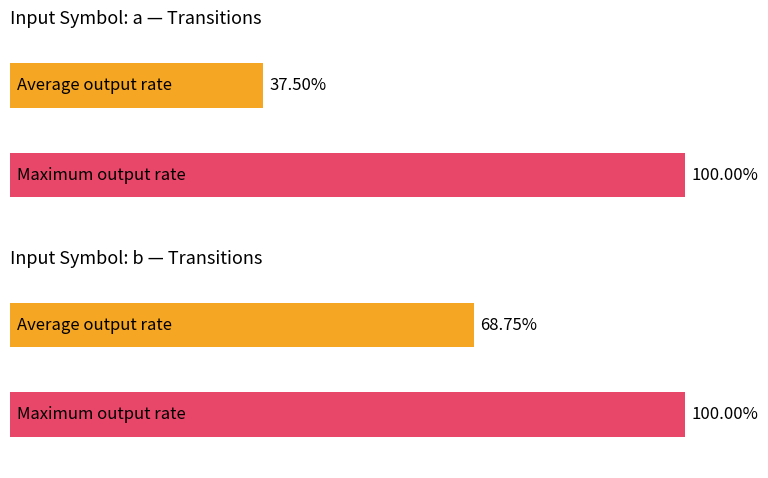

Is the value of output_symbol (b) at 11 greater than the value of output_symbol (a) at 4?

No